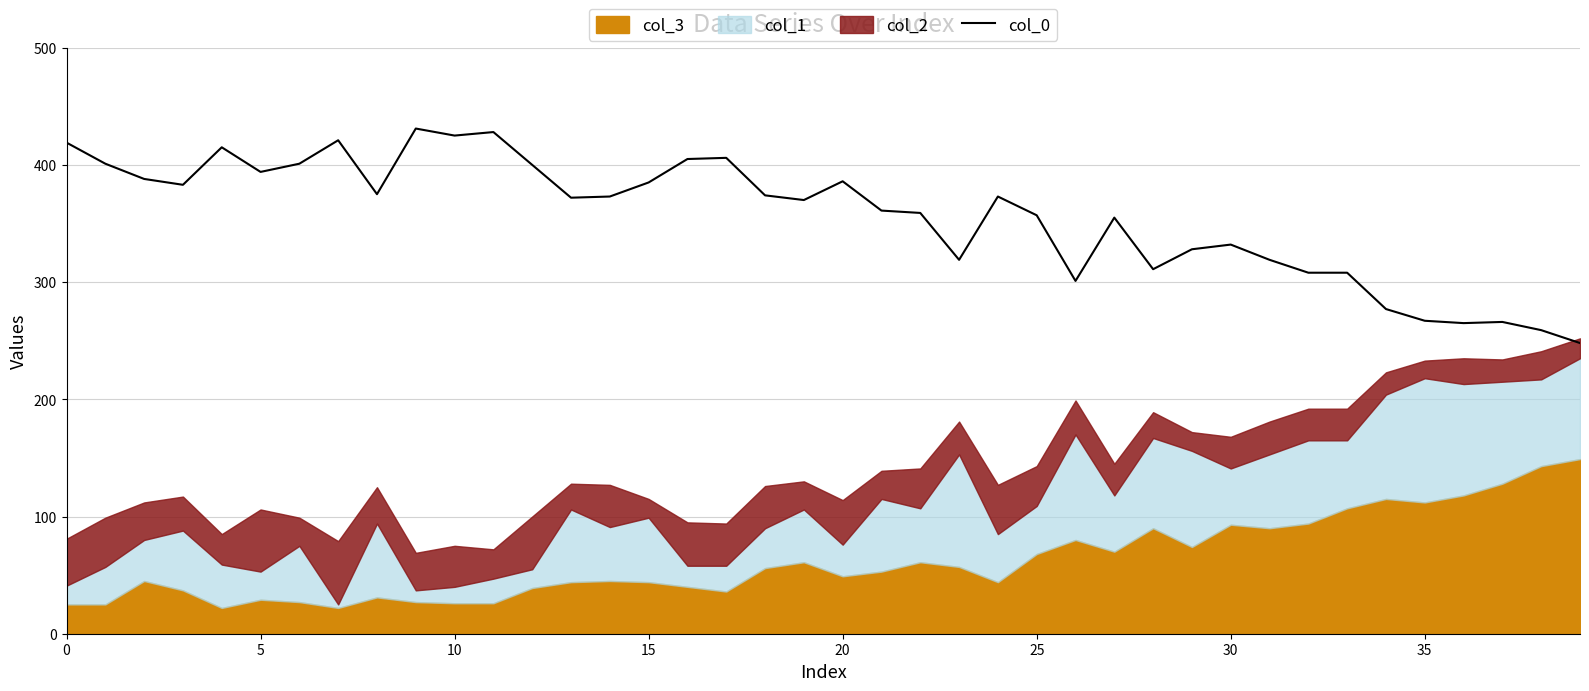

True or false: the data has more than 1 interior local peaks.

True